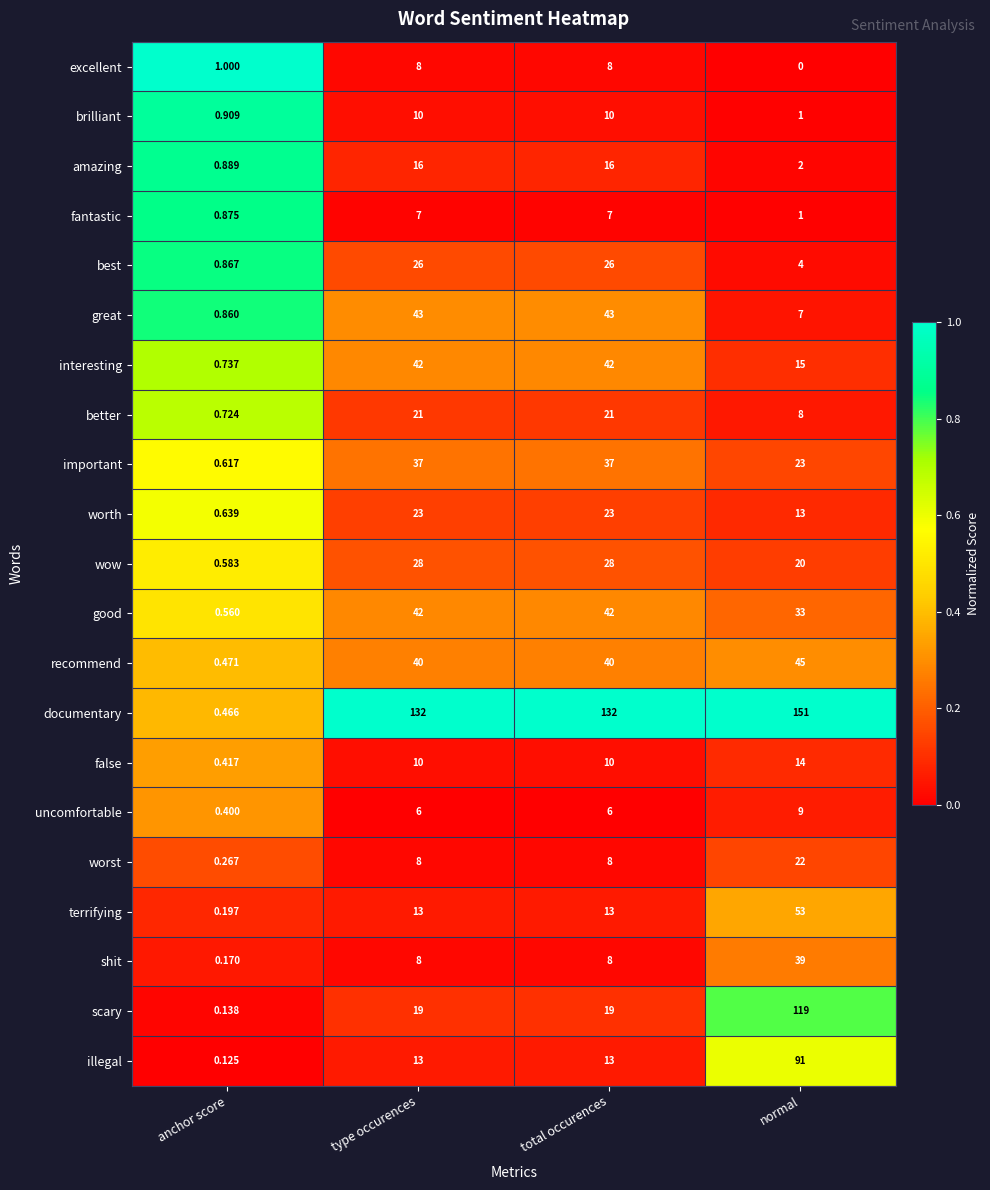

Which category has the lowest value in the false series?

anchor score